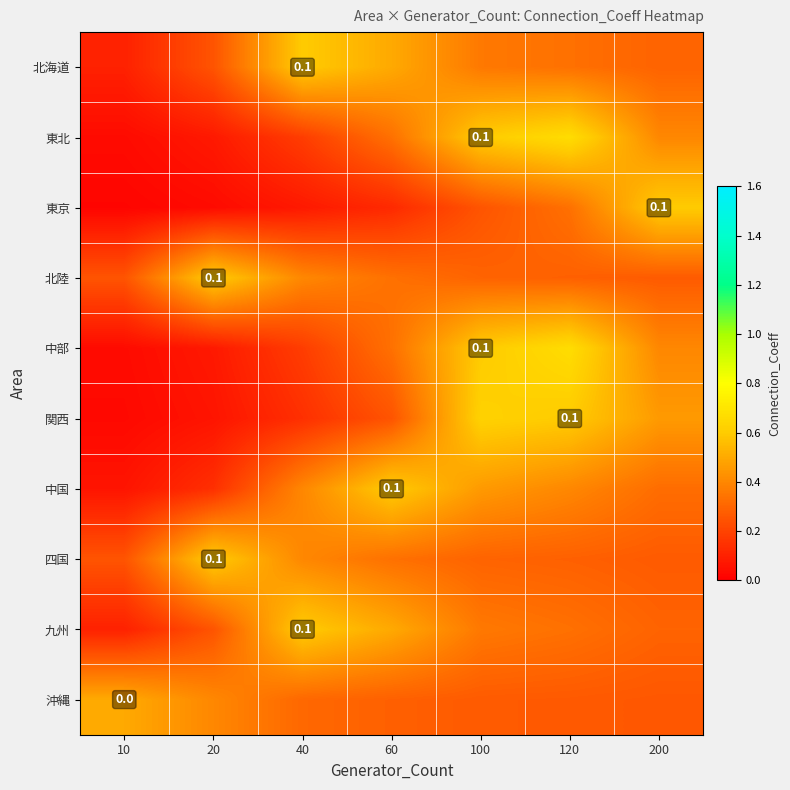

At which category is the sum across all series the highest?

120